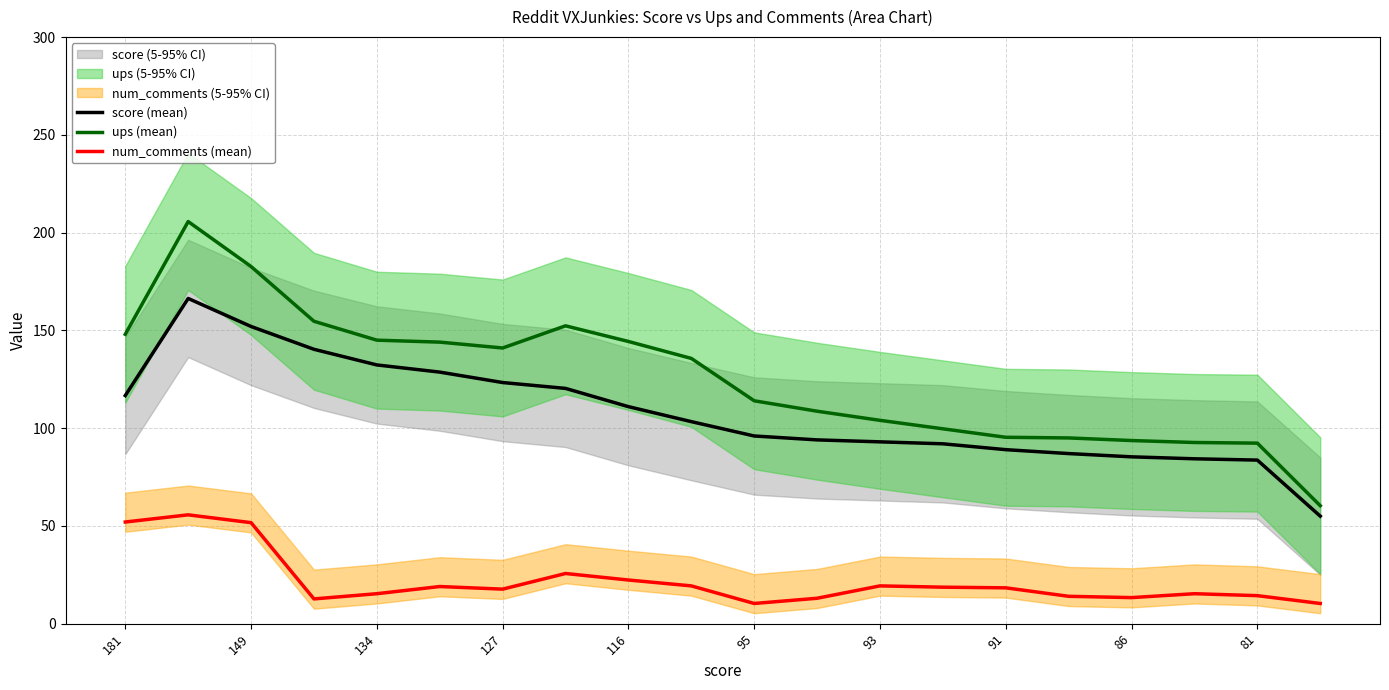

How many values in the ups (mean) series exceed 135?

10